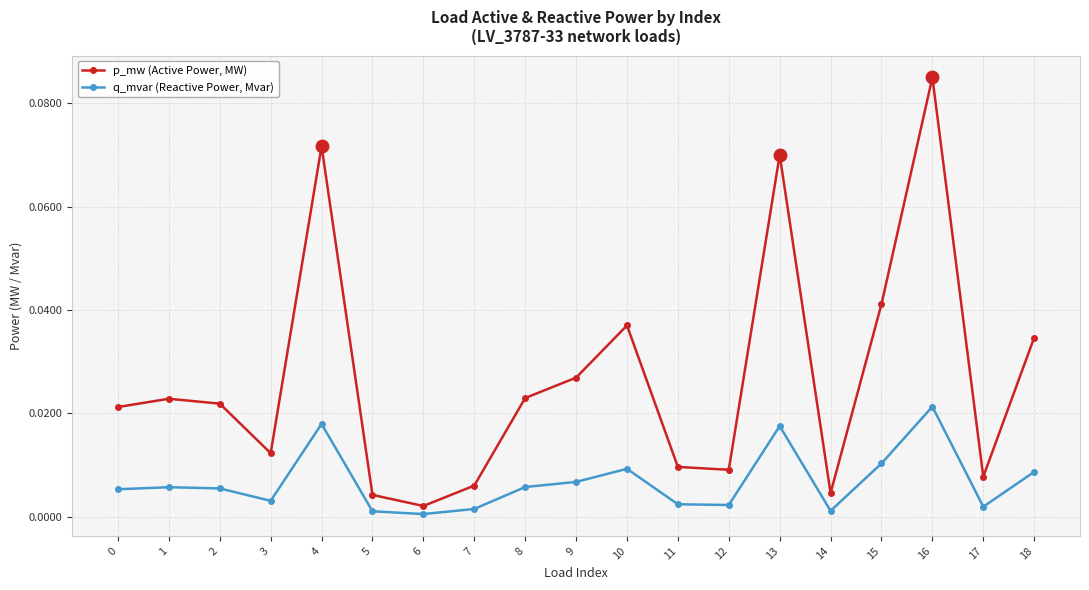

Where is the first local maximum for p_mw (Active Power, MW)?

1